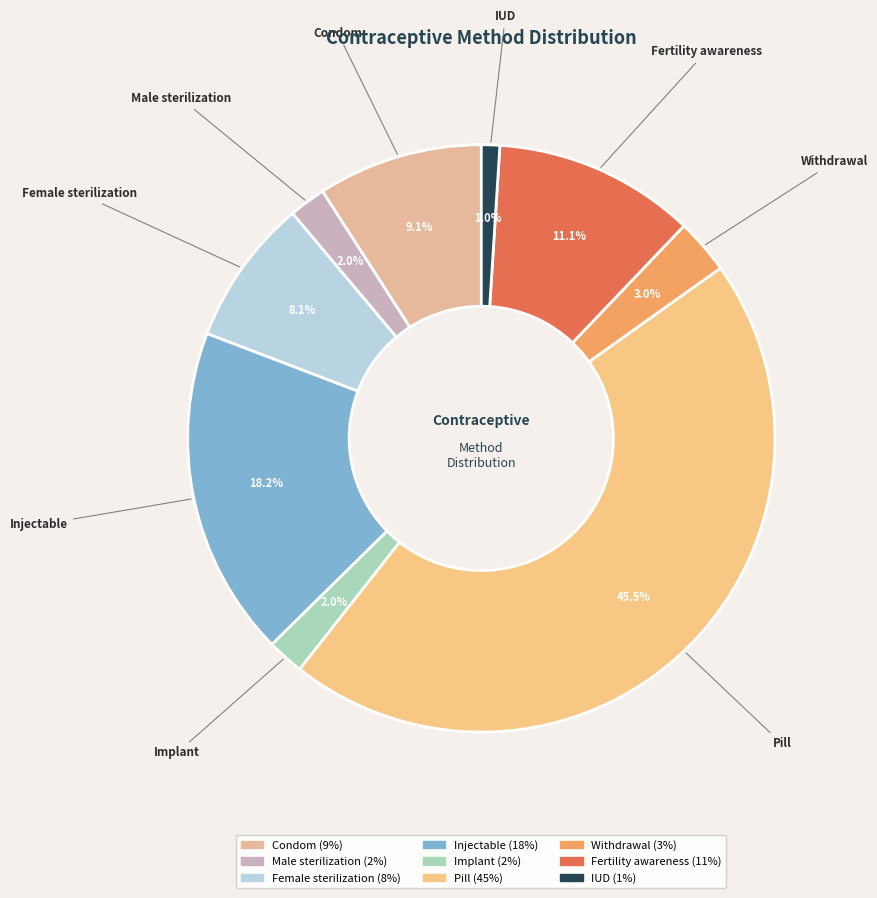

Does Implant account for over 50% of the chart?

No